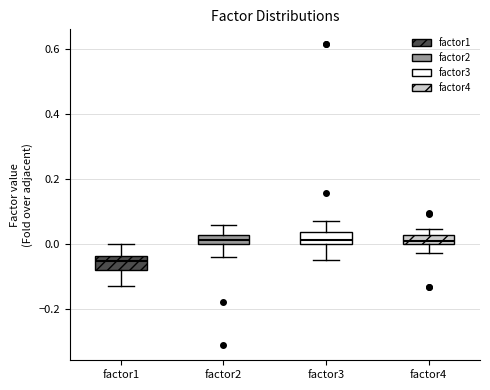

Where is the lower edge of the box for factor1 on the y-axis? The values are not printed on the chart, so give them approximately, as read against the axis.

-0.08